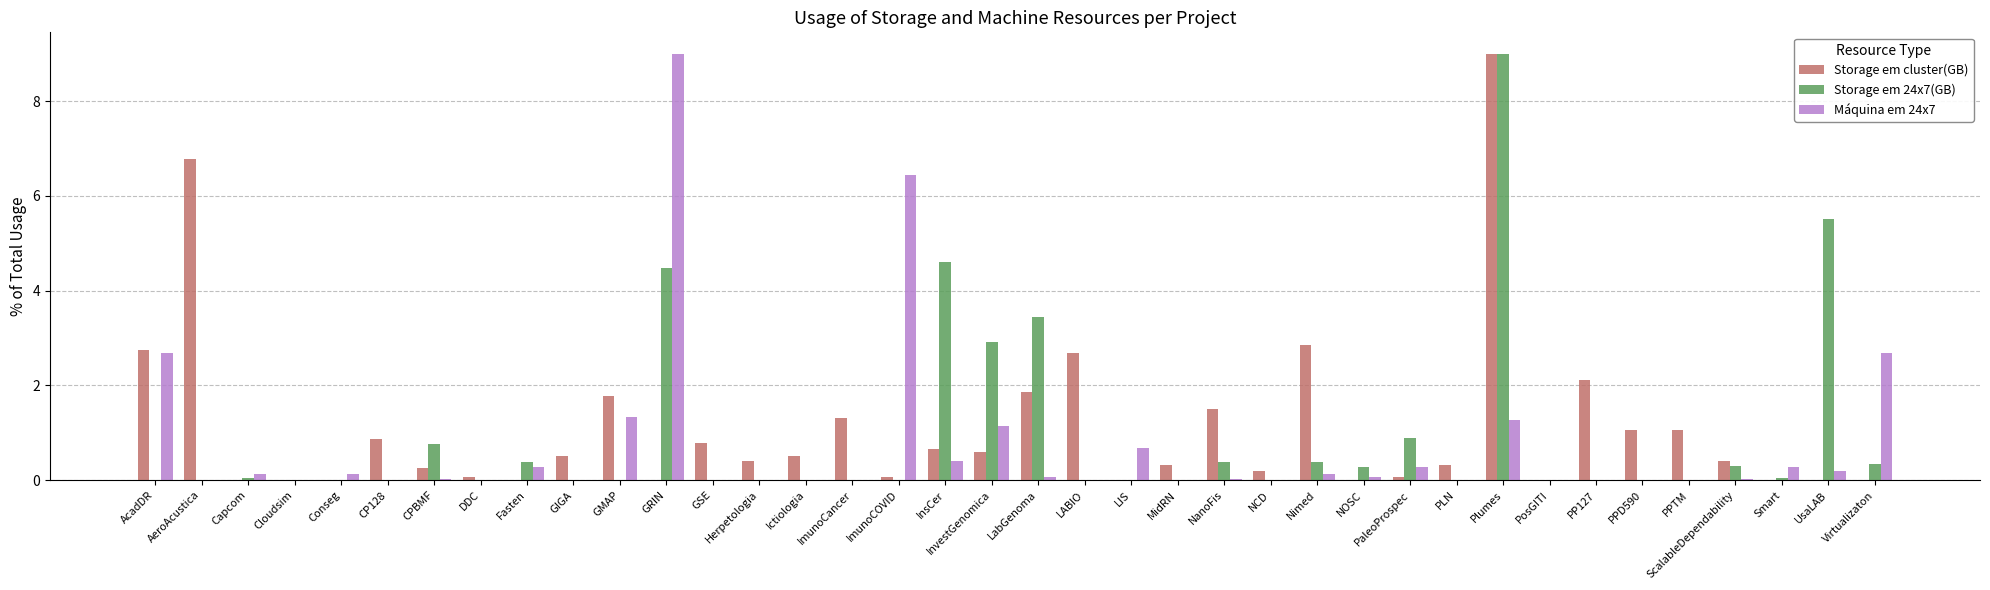

What are all the series names shown in the legend?

Storage em cluster(GB), Storage em 24x7(GB), Máquina em 24x7